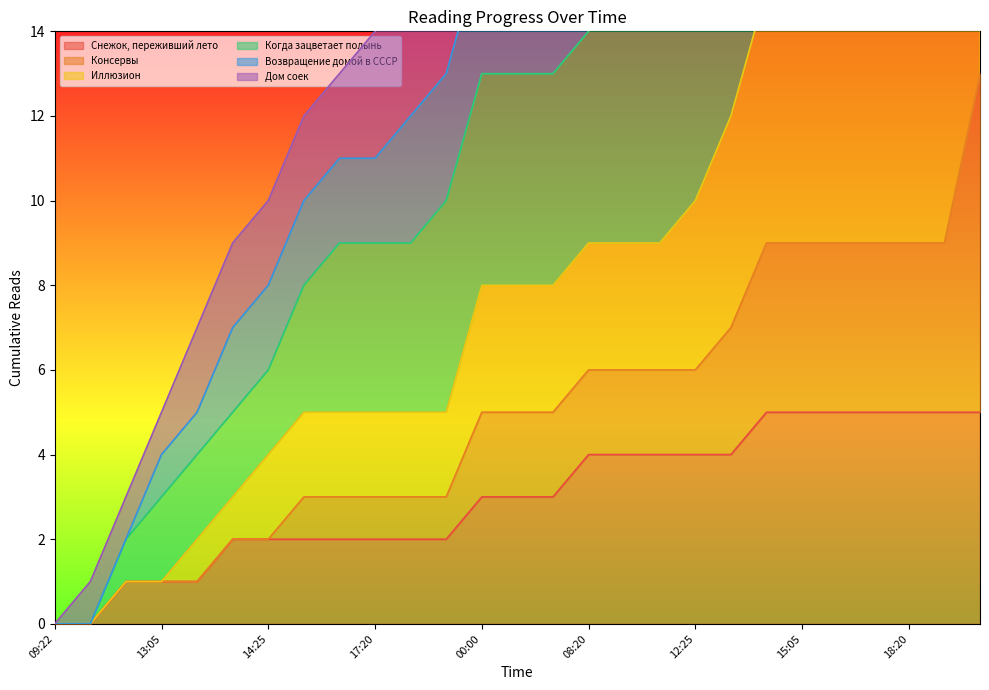

How many values in Снежок, переживший лето are above zero?

25